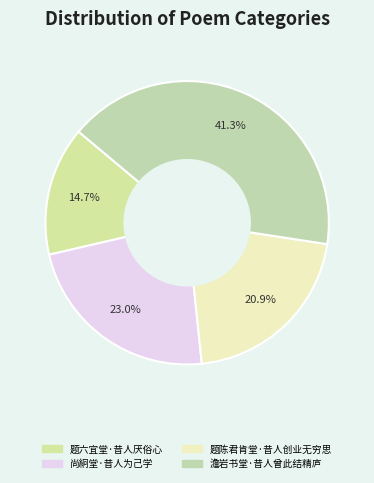

The 尚絅堂·昔人为己学 slice represents 13% of the pie. True or false?

False